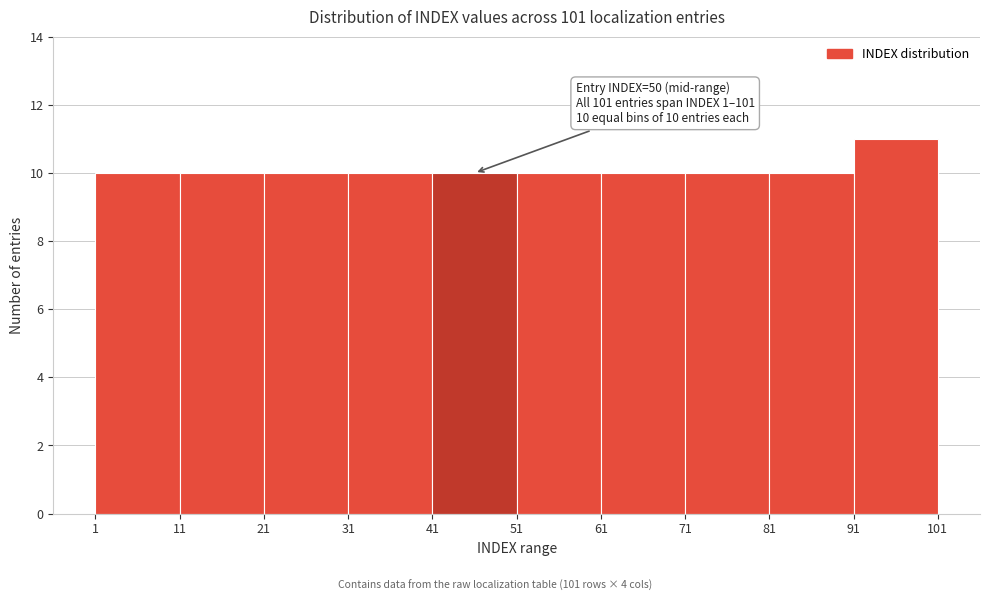

Over which range of the x-axis is the bar tallest?

91 to 101